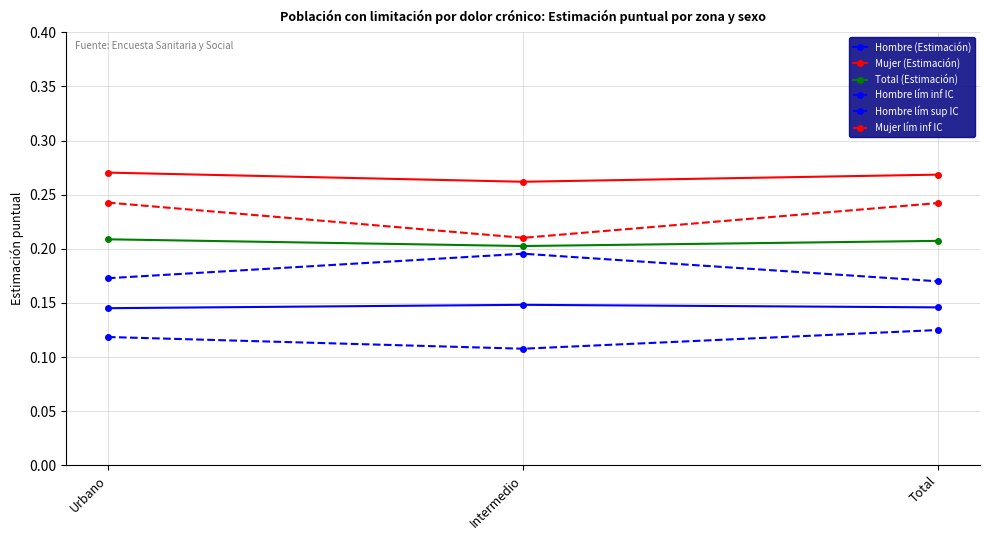

The Mujer lím inf IC series shows 0.4 at Urbano. True or false?

False